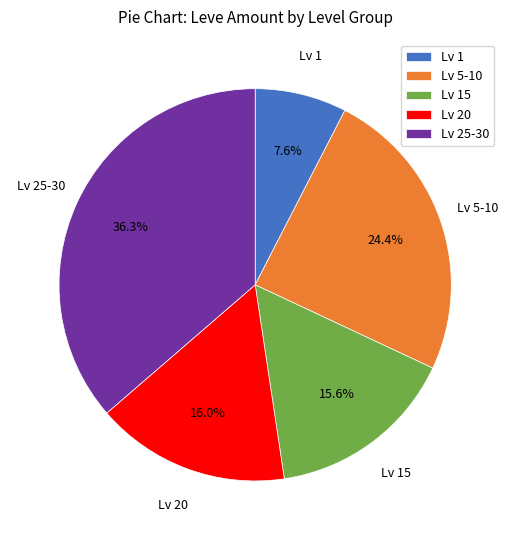

Combined, do Lv 1 and Lv 20 account for over 50%?

No